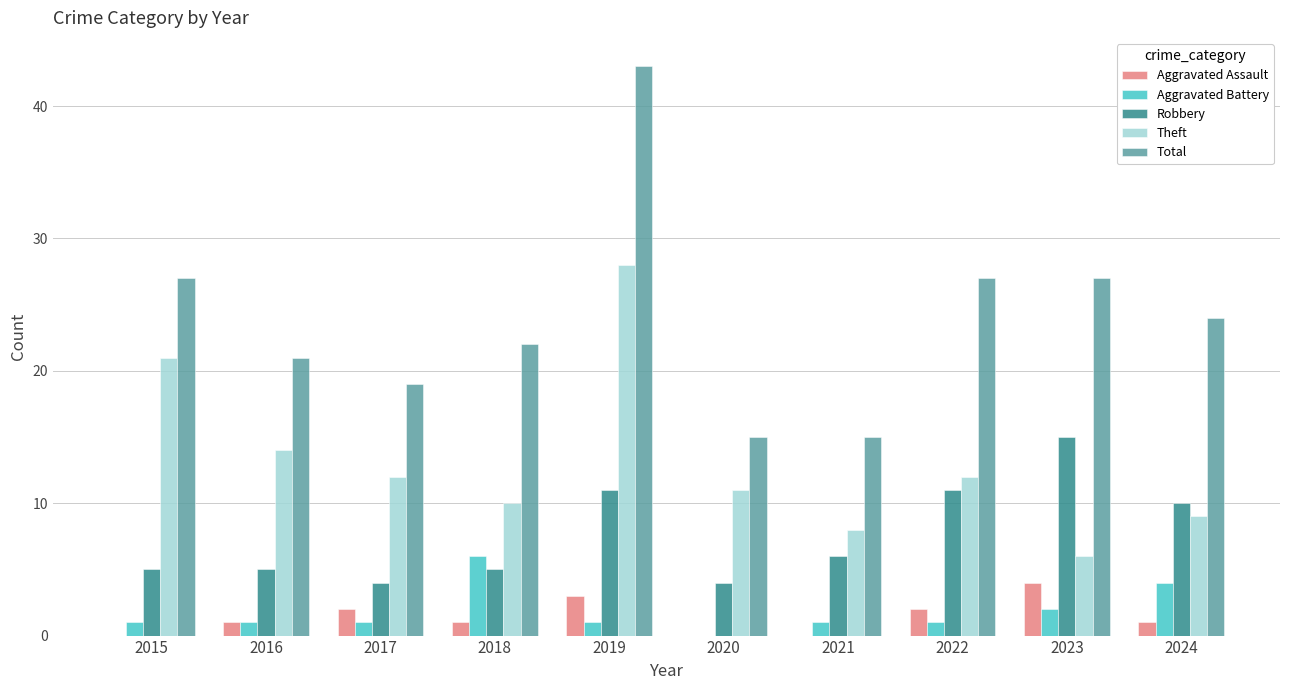

Reading left to right, extract all data points from this chart.

Aggravated Assault: 0	1	2	1	3	0	0	2	4	1
Aggravated Battery: 1	1	1	6	1	0	1	1	2	4
Robbery: 5	5	4	5	11	4	6	11	15	10
Theft: 21	14	12	10	28	11	8	12	6	9
Total: 27	21	19	22	43	15	15	27	27	24